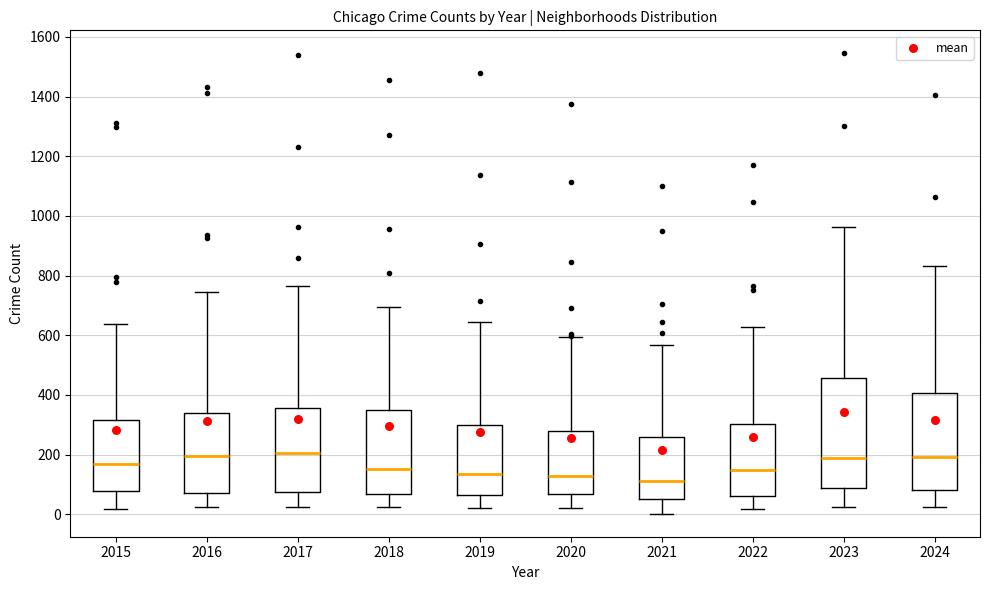

Reading left to right, transcribe this box plot: for each box, give where its median line is, the range the box spans, and where its two whiskers end, as read against the y-axis. The values are not printed on the chart, so give them approximately, as read against the axis.

2015: median 180, box 80 to 320, whiskers 20 to 640
2016: median 200, box 60 to 340, whiskers 20 to 740
2017: median 200, box 80 to 360, whiskers 20 to 760
2018: median 160, box 60 to 340, whiskers 20 to 700
2019: median 140, box 60 to 300, whiskers 20 to 640
2020: median 120, box 60 to 280, whiskers 20 to 600
2021: median 120, box 60 to 260, whiskers 0 to 560
2022: median 140, box 60 to 300, whiskers 20 to 620
2023: median 200, box 80 to 460, whiskers 20 to 960
2024: median 200, box 80 to 400, whiskers 20 to 840